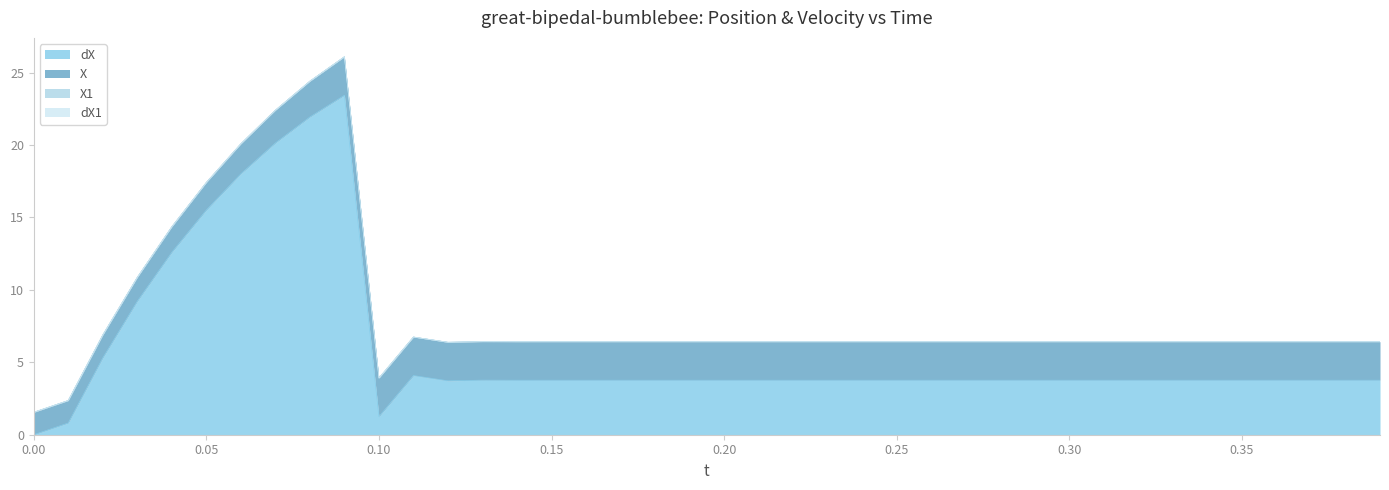

Reading right to left, list all the values displayed in this chart.

dX: 3.8	3.8	3.8	3.8	3.8	3.8	3.8	3.8	3.8	3.8	3.8	3.8	3.8	3.8	3.8	3.8	3.8	3.8	3.8	3.8	3.8	3.8	3.8	3.8	3.8	3.8	3.8	3.7	4.1	1.2	23.4	21.9	20.1	18.0	15.5	12.6	9.2	5.3	0.8	0.0
X: 2.7	2.7	2.7	2.7	2.7	2.7	2.7	2.7	2.7	2.7	2.7	2.7	2.7	2.7	2.7	2.7	2.7	2.7	2.7	2.7	2.7	2.7	2.7	2.7	2.7	2.7	2.7	2.7	2.7	2.7	2.7	2.5	2.3	2.1	1.9	1.8	1.7	1.6	1.6	1.5
X1: 0.0	0.0	0.0	0.0	0.0	0.0	0.0	0.0	0.0	0.0	0.0	0.0	0.0	0.0	0.0	0.0	0.0	0.0	0.0	0.0	0.0	0.0	0.0	0.0	0.0	0.0	0.0	0.0	0.0	0.0	0.0	0.0	0.0	0.0	0.0	0.0	0.0	0.0	0.0	0.0
dX1: 0.0	0.0	0.0	0.0	0.0	0.0	0.0	0.0	0.0	0.0	0.0	0.0	0.0	0.0	0.0	0.0	0.0	0.0	0.0	0.0	0.0	0.0	0.0	0.0	0.0	0.0	0.0	0.0	0.0	0.0	0.0	0.0	0.0	0.0	0.0	0.0	0.0	0.0	0.0	0.0